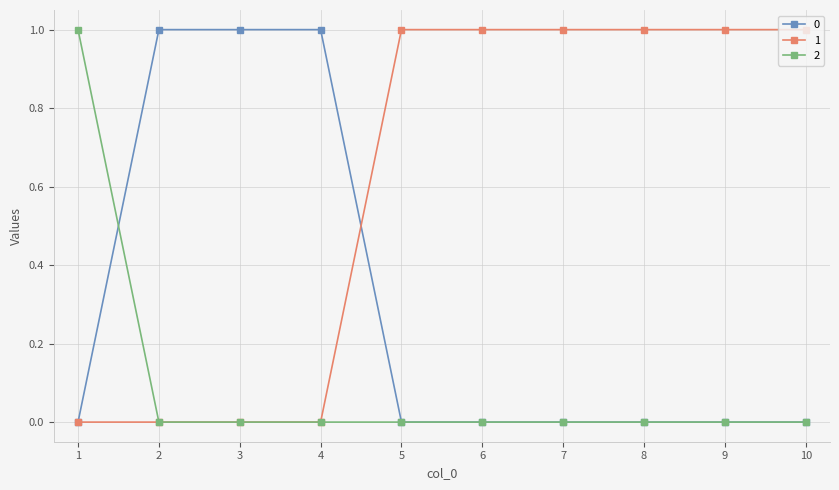

The value of 0 at 3 is 2. True or false?

False